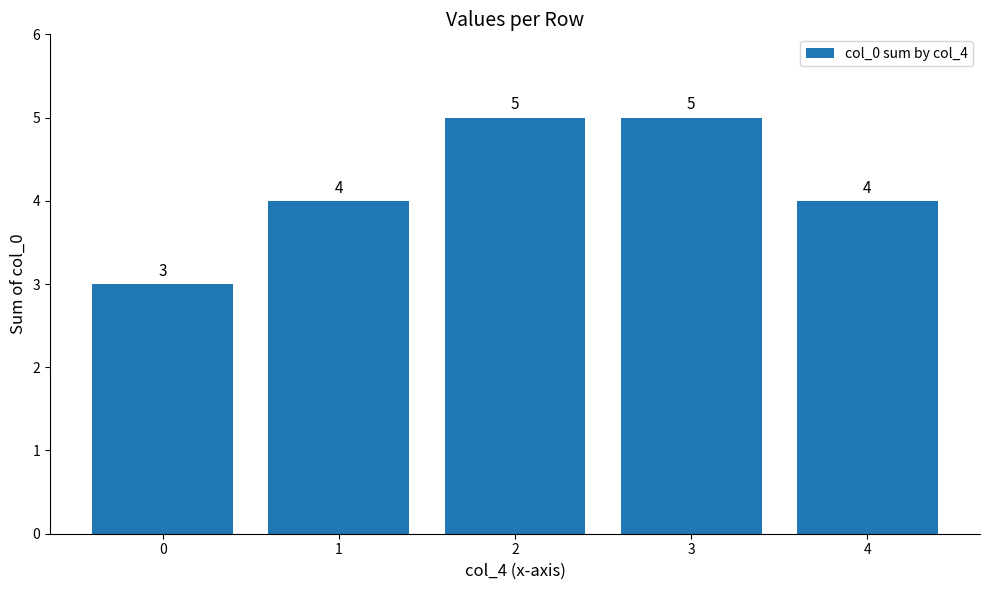

What is the greatest value displayed?

5